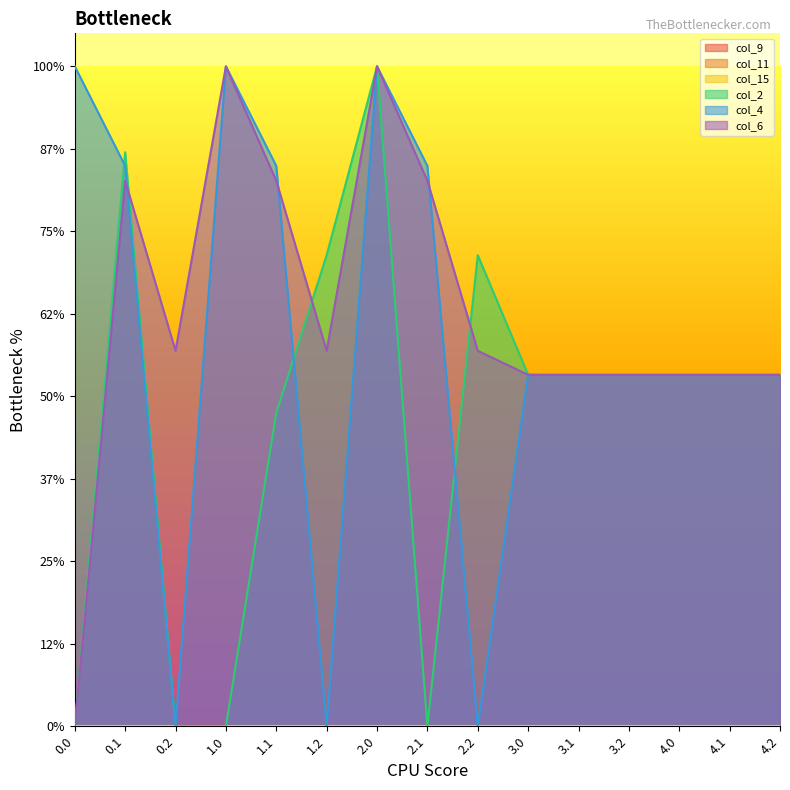

The value of col_6 at 2.2 is 343.7. True or false?

False